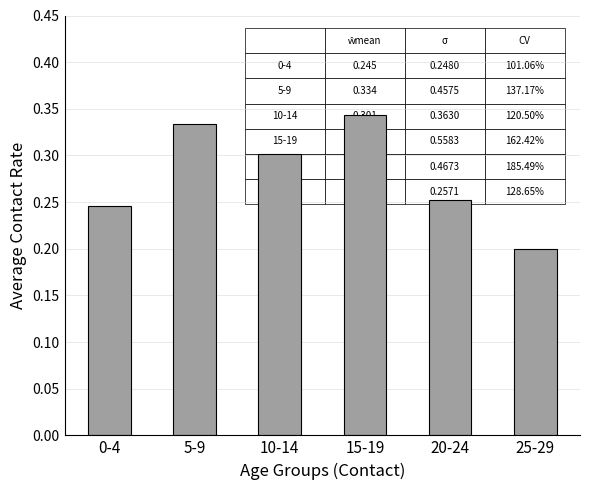

List the labels in order of value, largest first.

15-19, 5-9, 10-14, 20-24, 0-4, 25-29